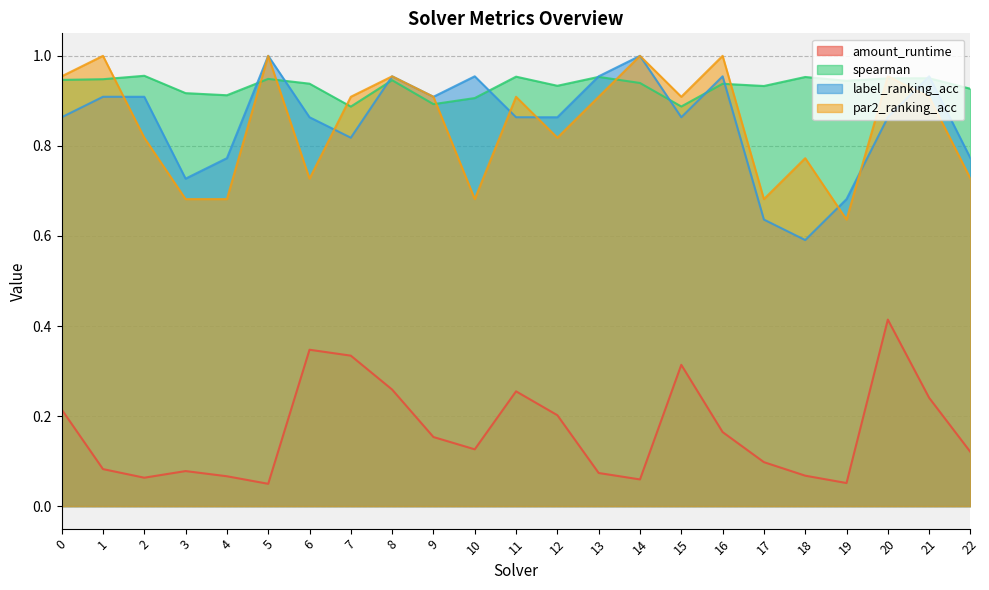

What is the value of the spearman point at the 8th from the left?

0.9